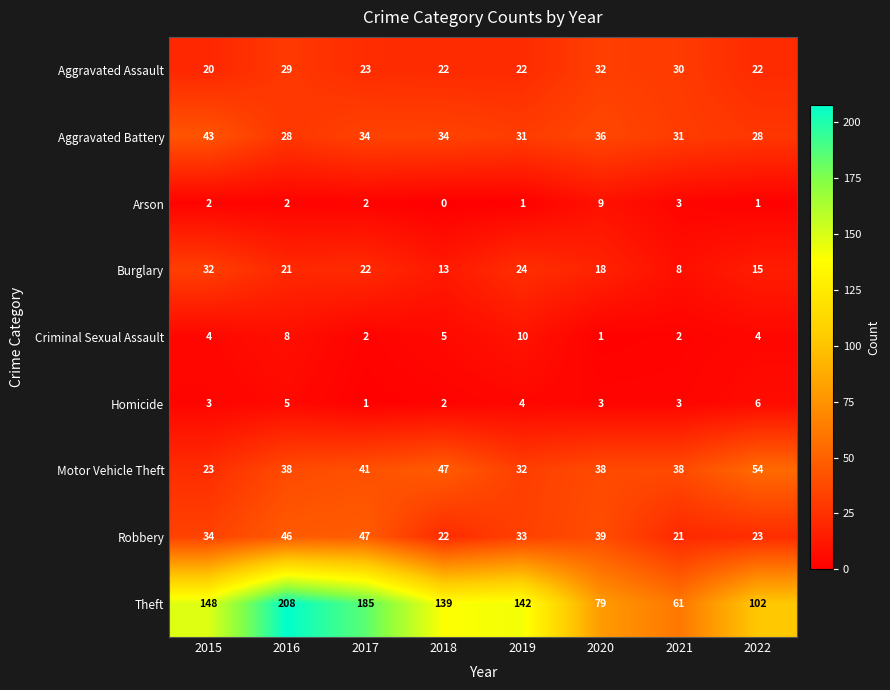

True or false: Aggravated Battery has a value of 31 at 2019.

True